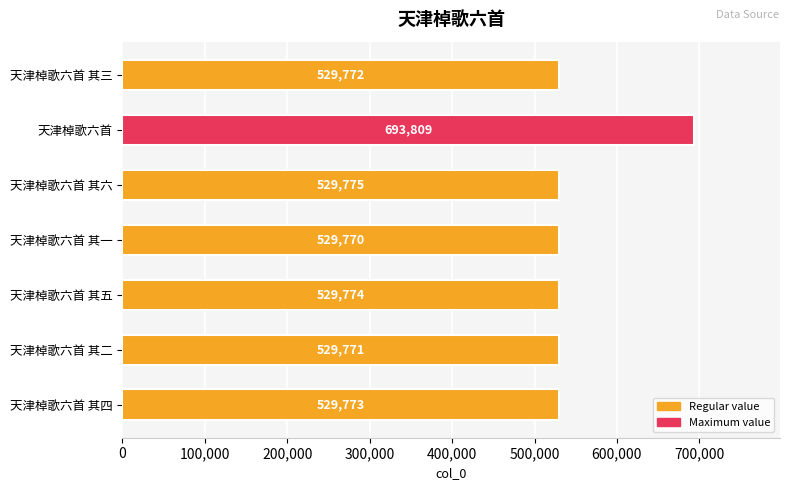

Does the chart contain any negative values?

No